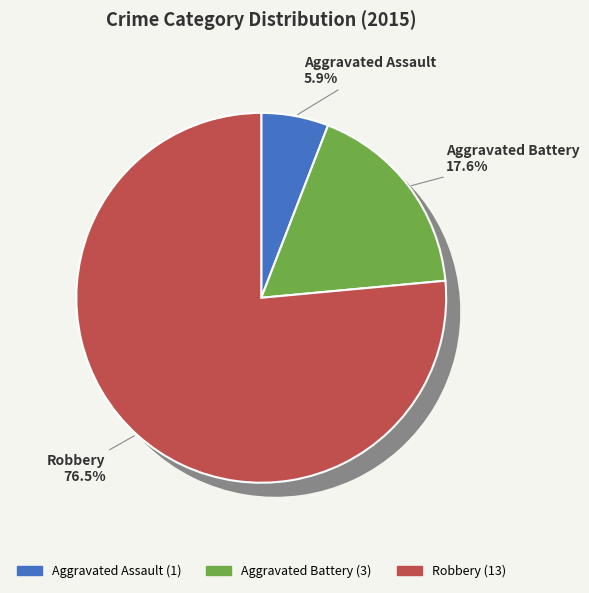

Which slice is the smallest?

Aggravated Assault